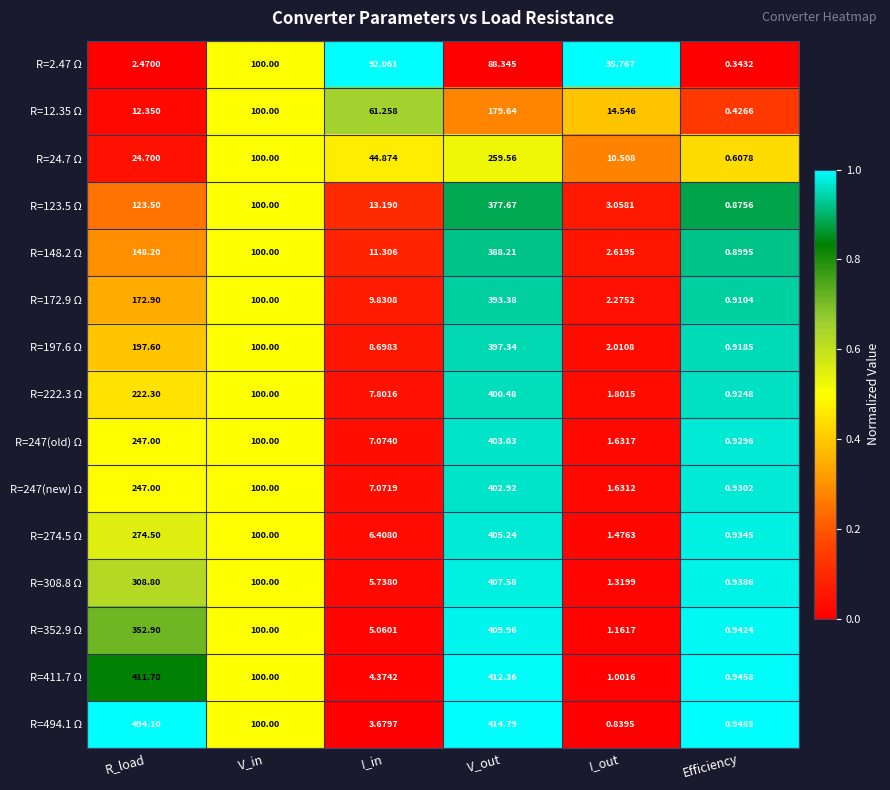

Where is R=148.2 Ω nearest to the value 194?

R_load